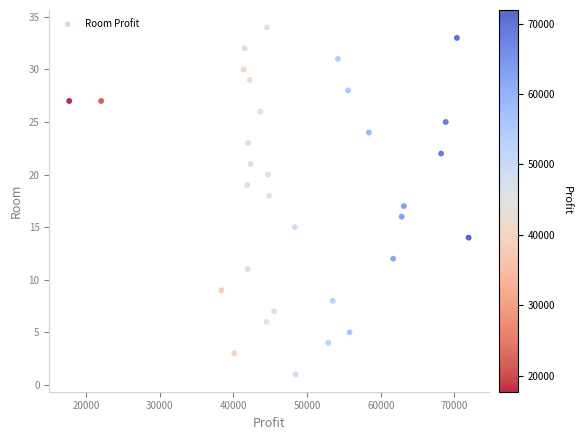

What is the range of Y values (max minus min)?

33